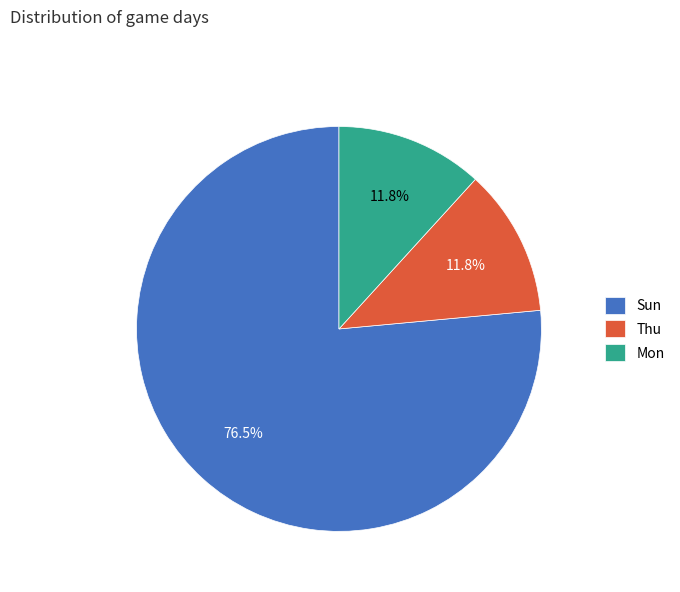

Which slice is the largest?

Sun